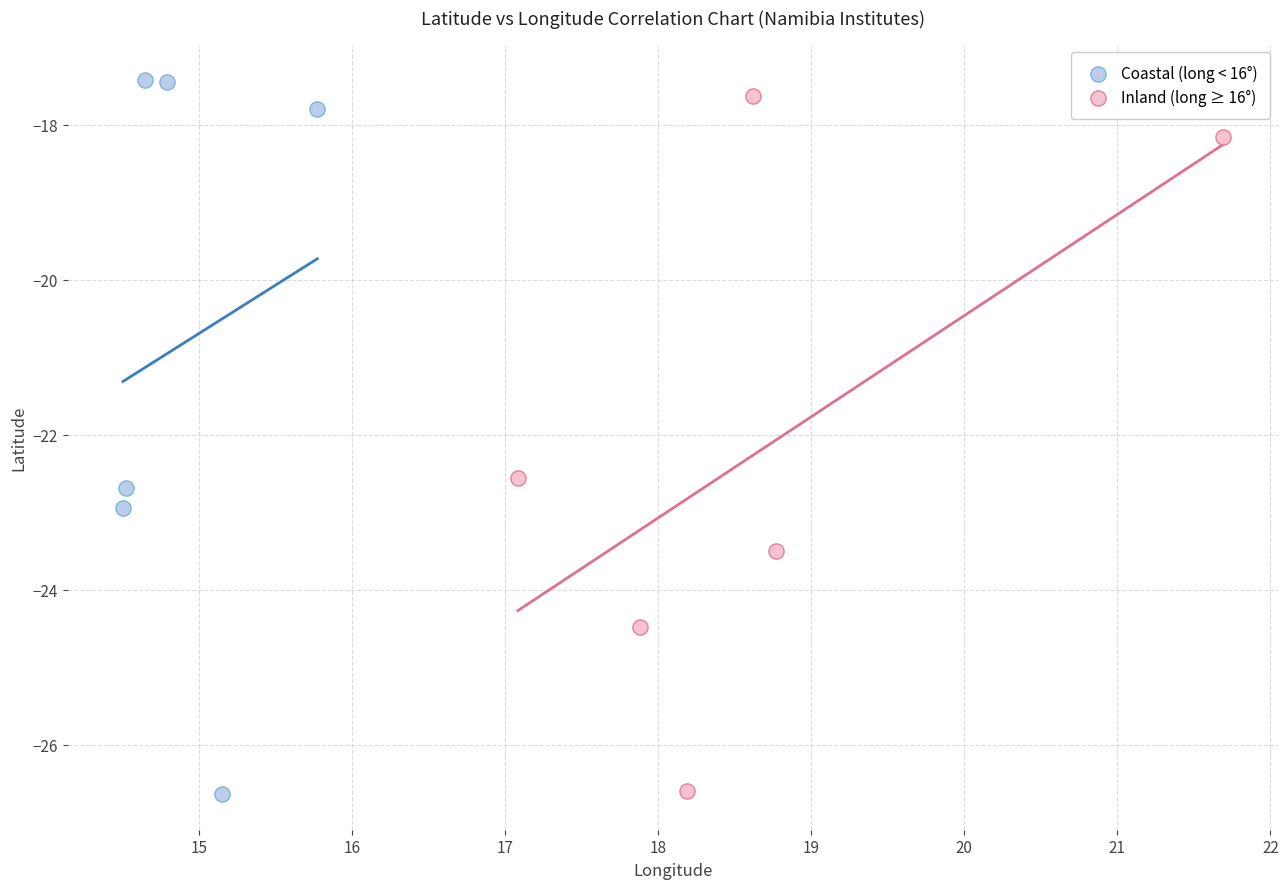

Which series has the largest Y range (max minus min)?

Coastal (long < 16°)